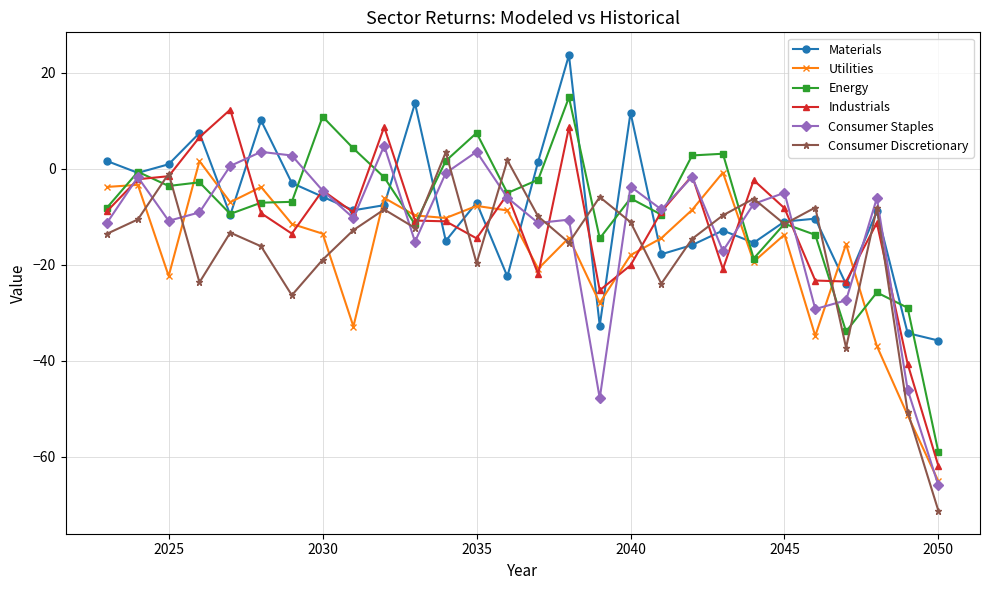

What is the difference between the second highest and second lowest values in the Materials series?

47.9